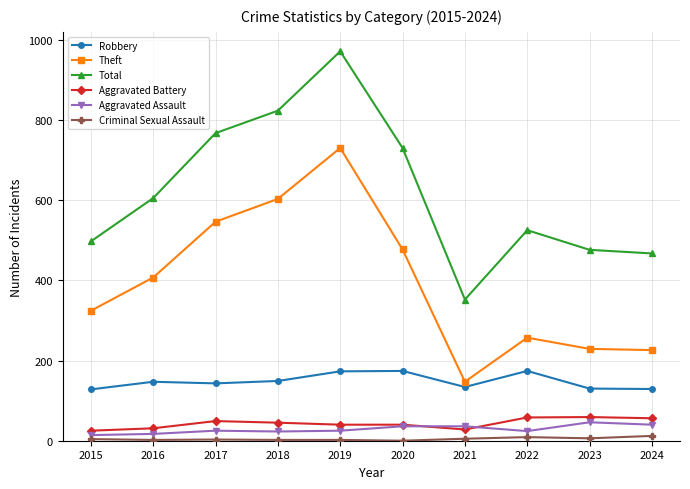

Which series has the widest spread of values?

Total